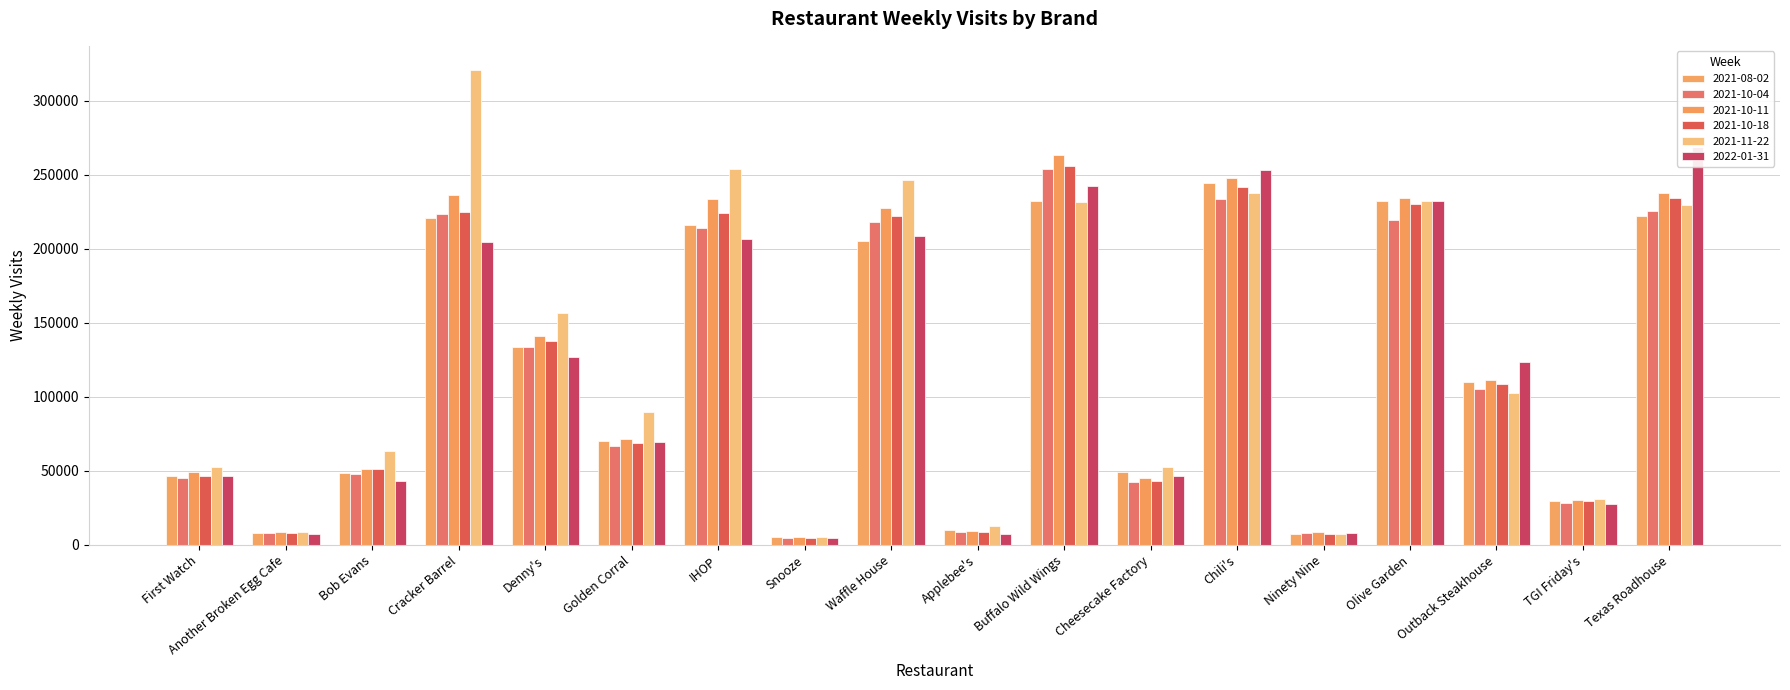

The 2021-10-18 series shows 7892 at Another Broken Egg Cafe. True or false?

True